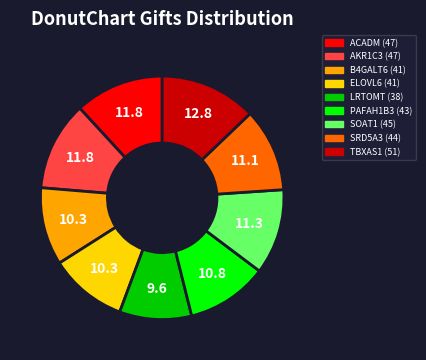

The AKR1C3 slice represents 3% of the pie. True or false?

False